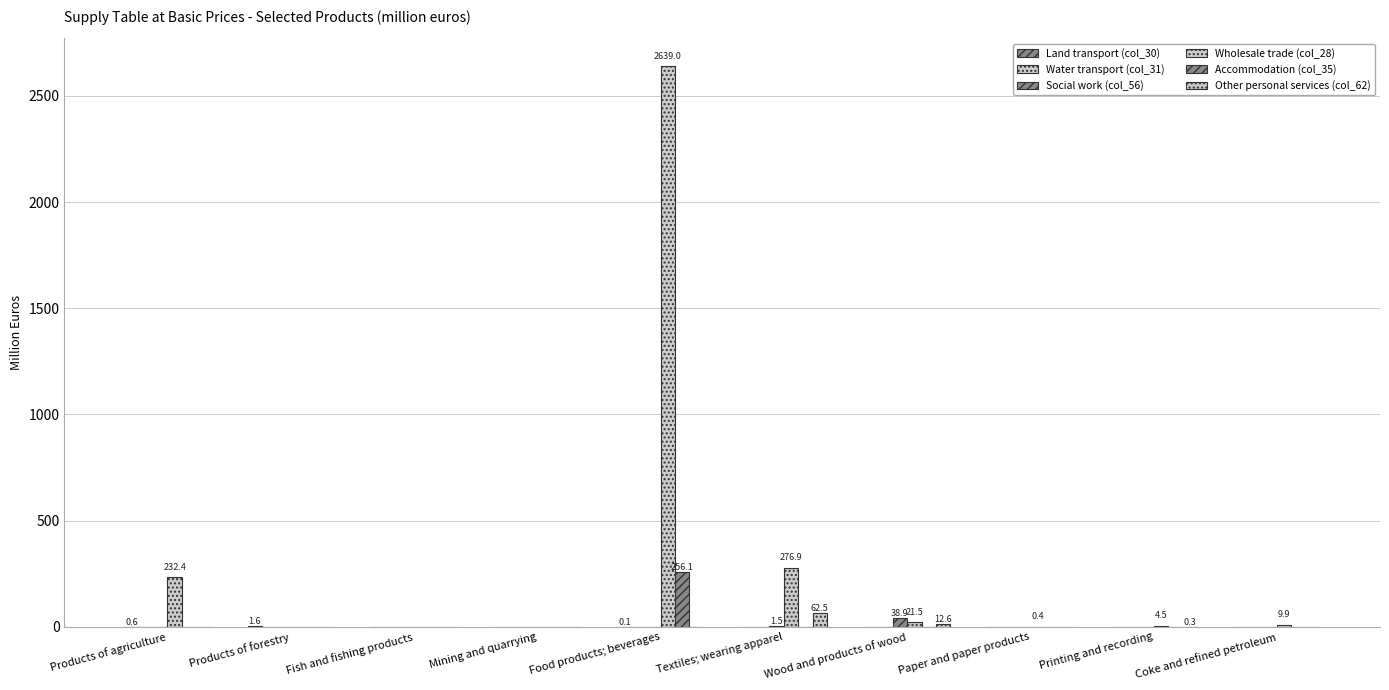

How many data points in Wholesale trade (col_28) are above 9?

5